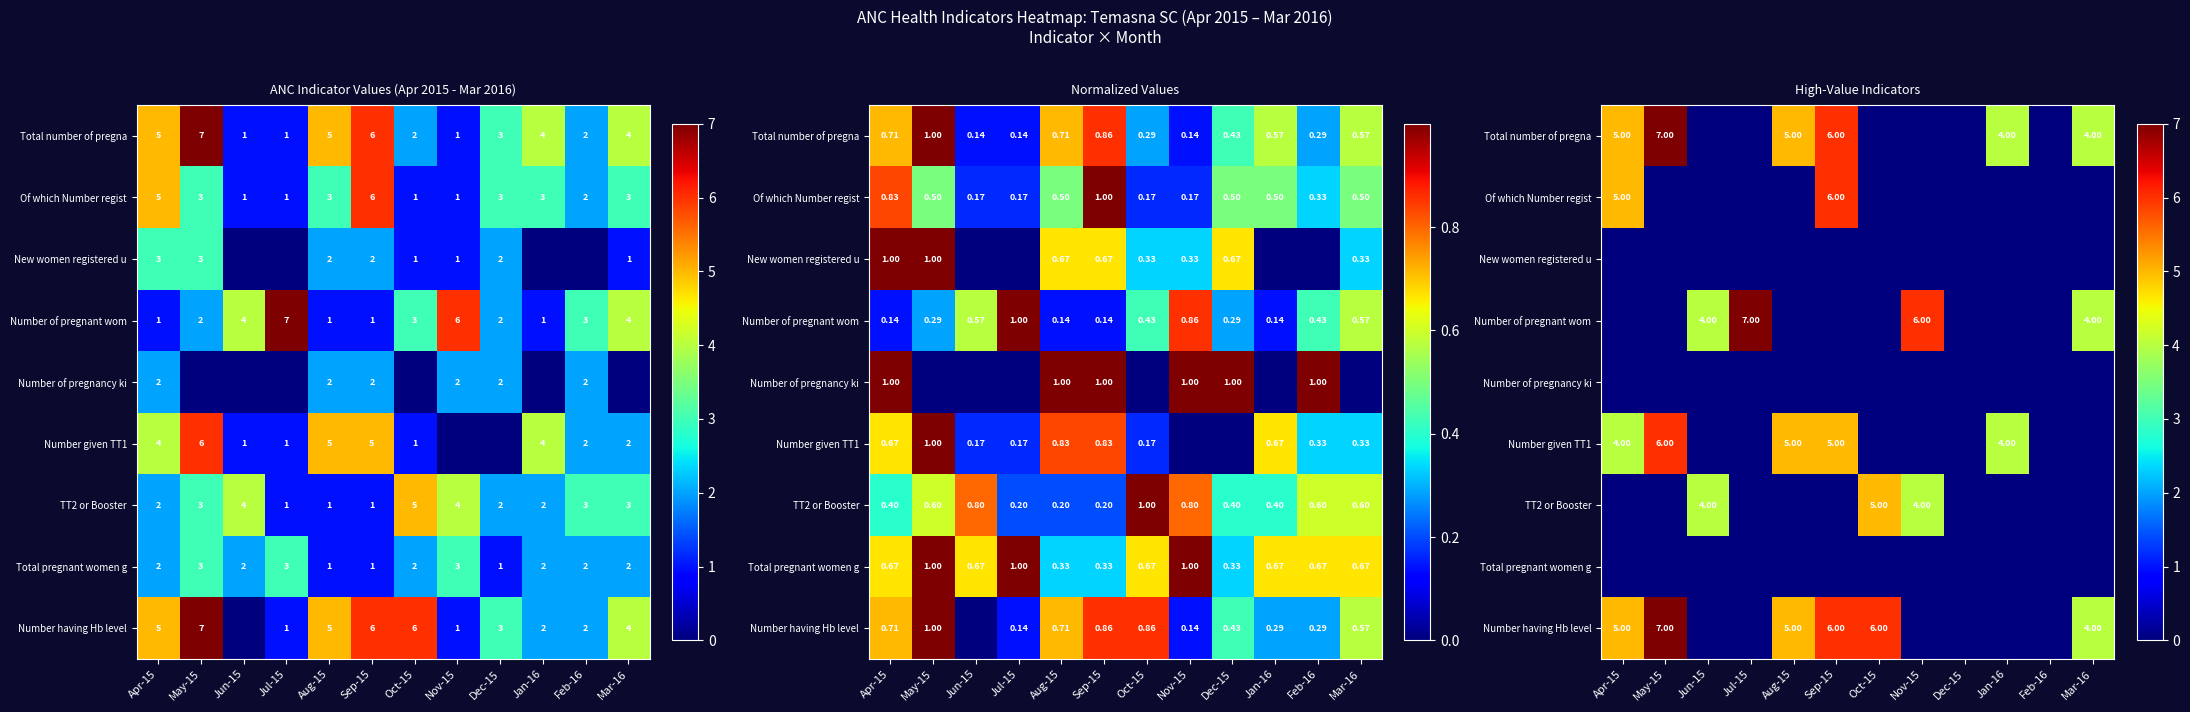

Which has a higher value, Sep-15 or Oct-15?

Sep-15